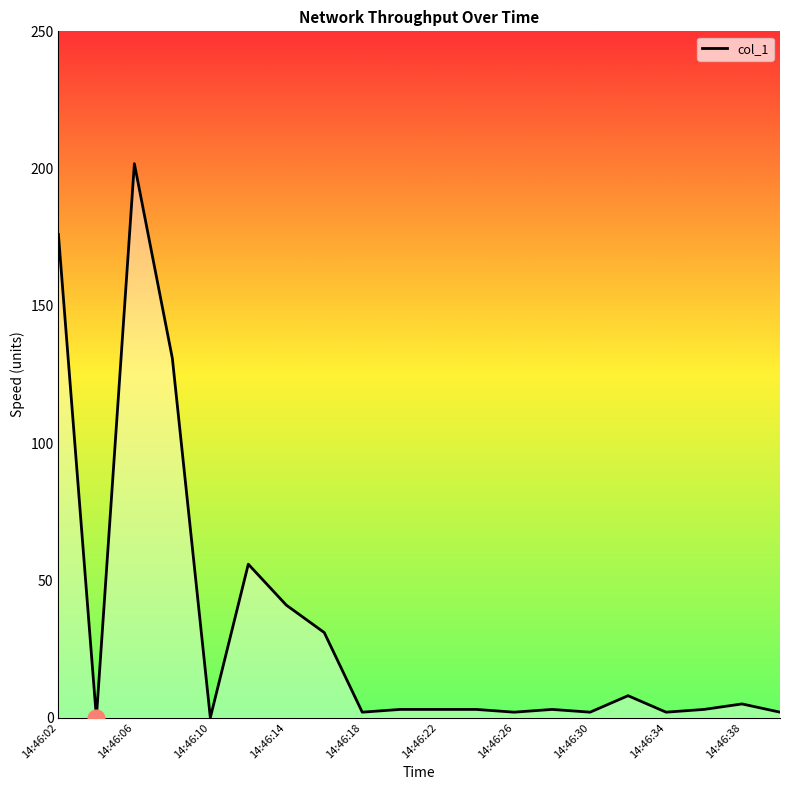

Reading right to left, list all the values displayed in this chart.

2.0	5.0	3.0	2.0	8.0	2.0	3.0	2.0	3.0	3.0	3.0	2.0	31.0	41.0	55.9	0.0	130.9	201.8	0.0	176.0